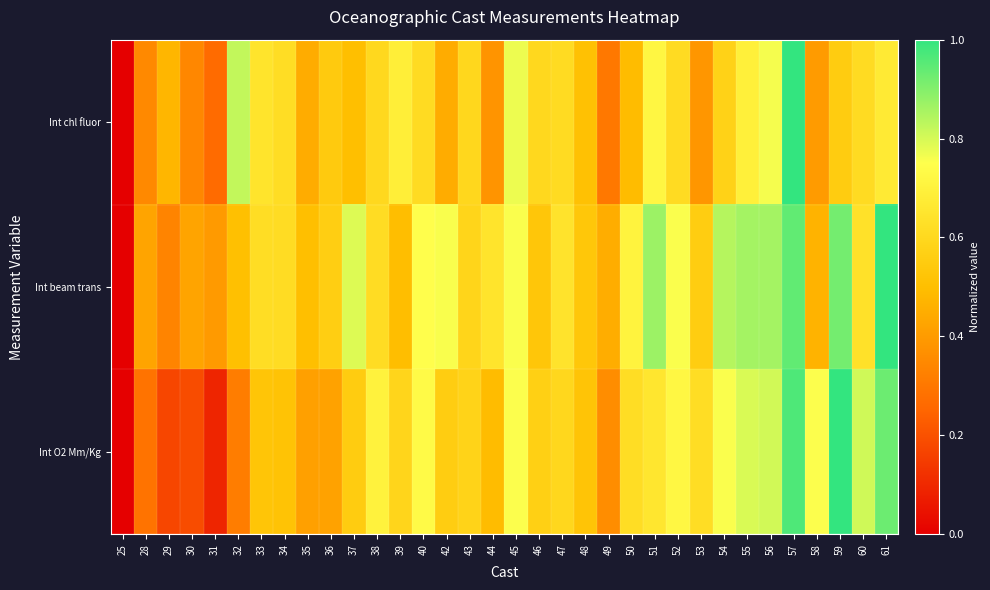

Which has a higher value, 56 or 59?

56